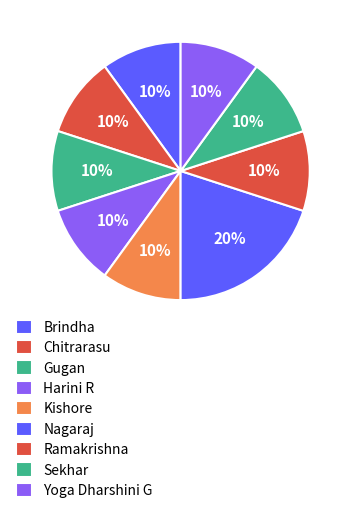

How much of the chart is everything except Sekhar?

90.0%